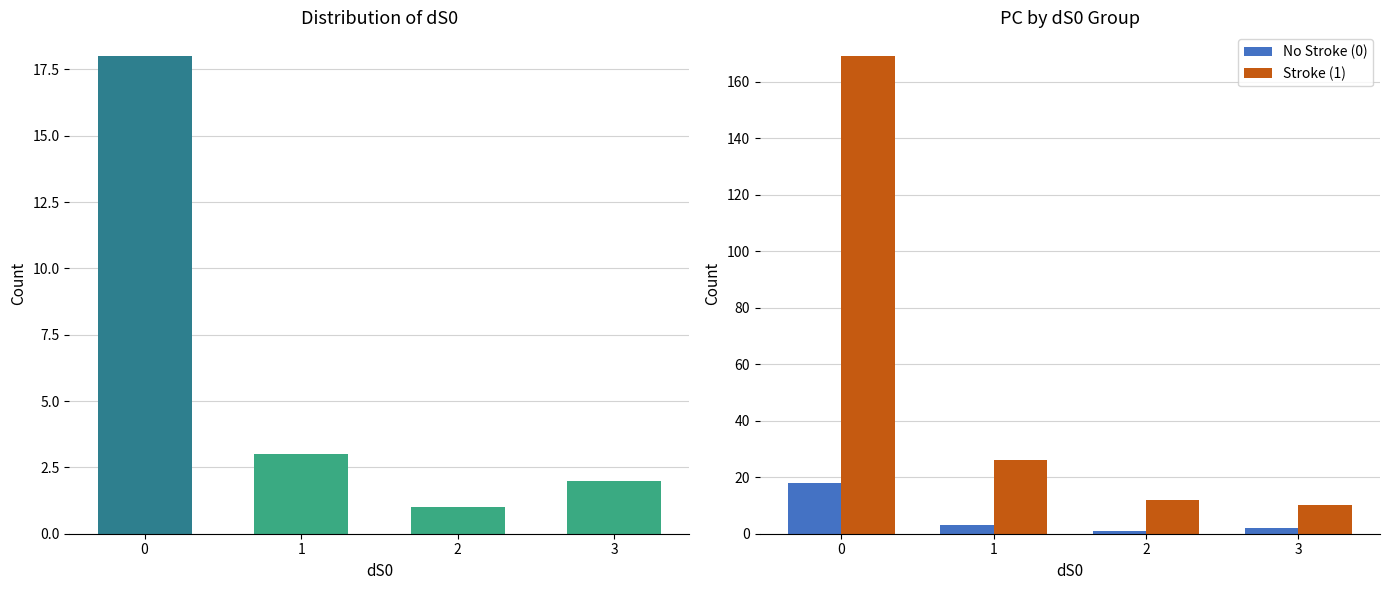

Reading left to right, what are all the values shown in this chart?

No Stroke (0): 18	3	1	2
Stroke (1): 169	26	12	10